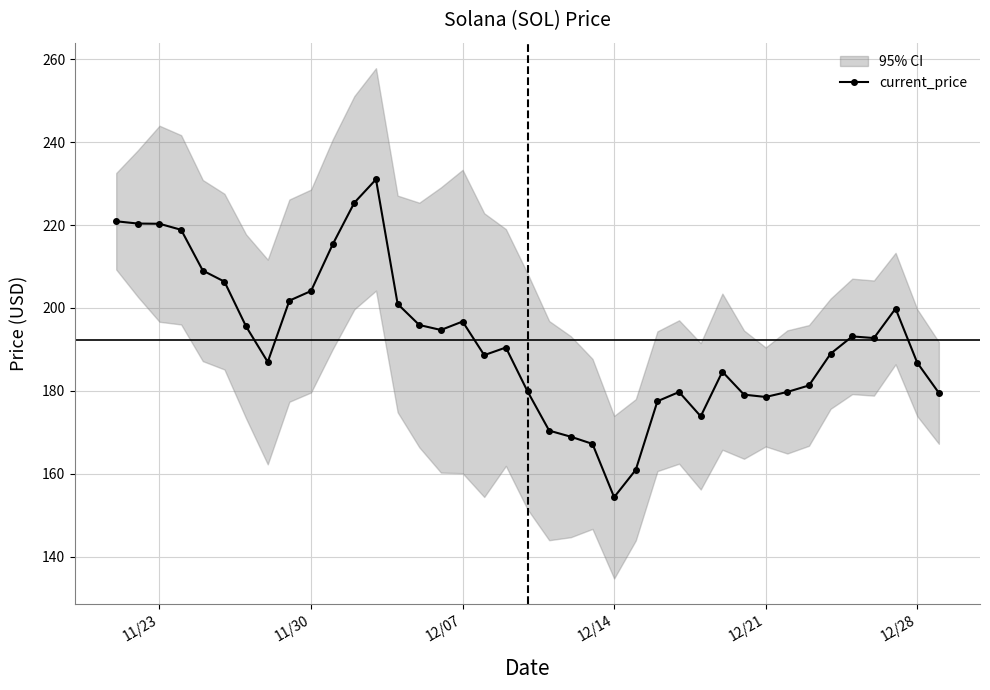

What position from the left is 12/14?

4